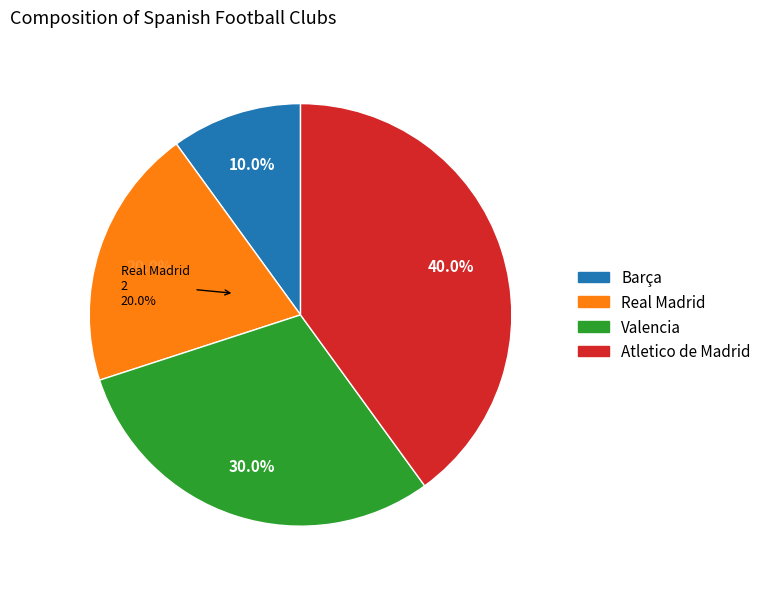

What is the largest slice in the pie chart?

Atletico de Madrid